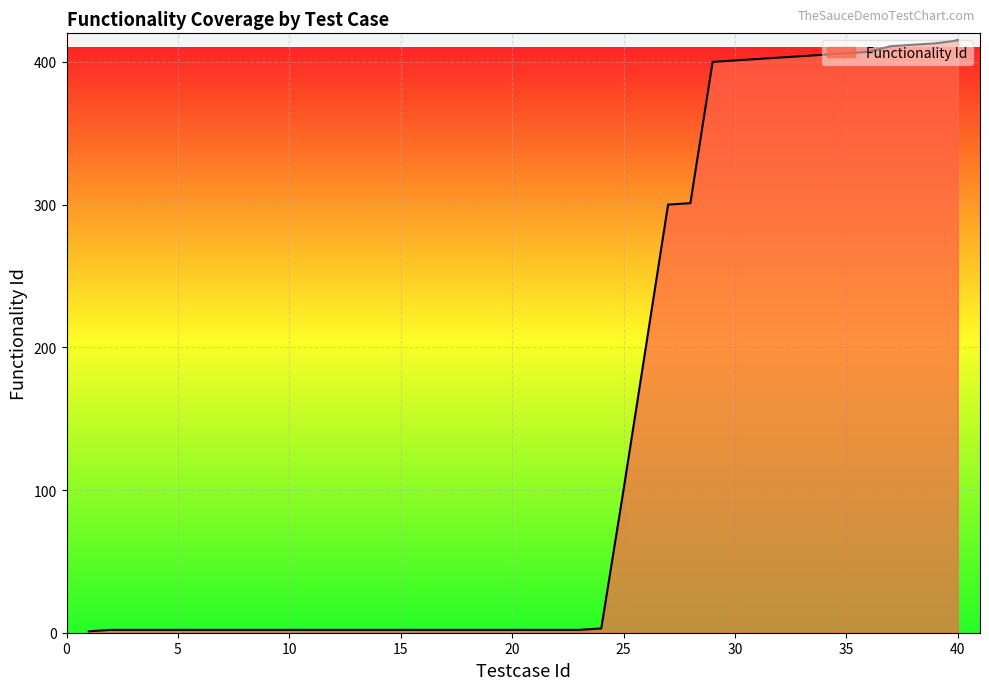

What is the difference between the maximum and minimum values?

414